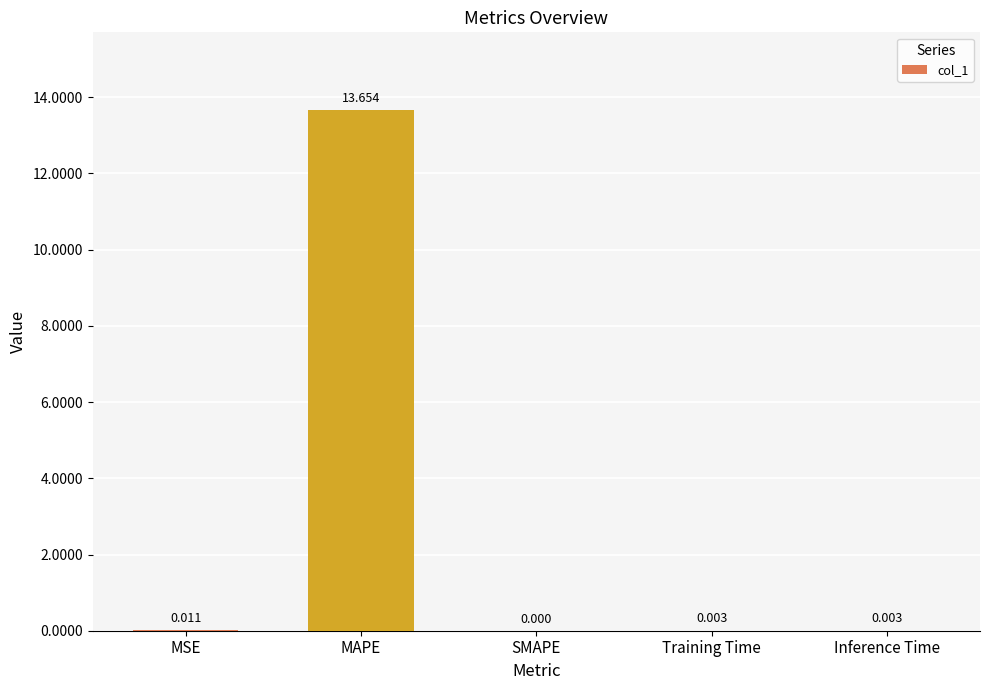

Which category has the highest value across all series?

MAPE